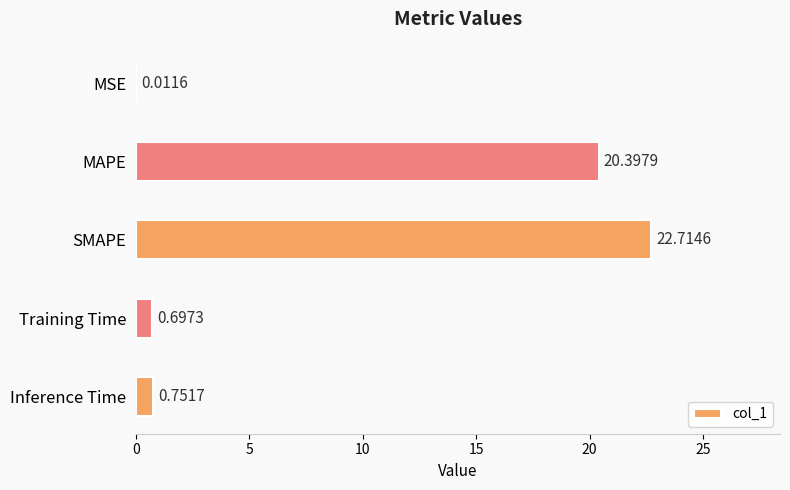

How many series are shown in this chart?

1